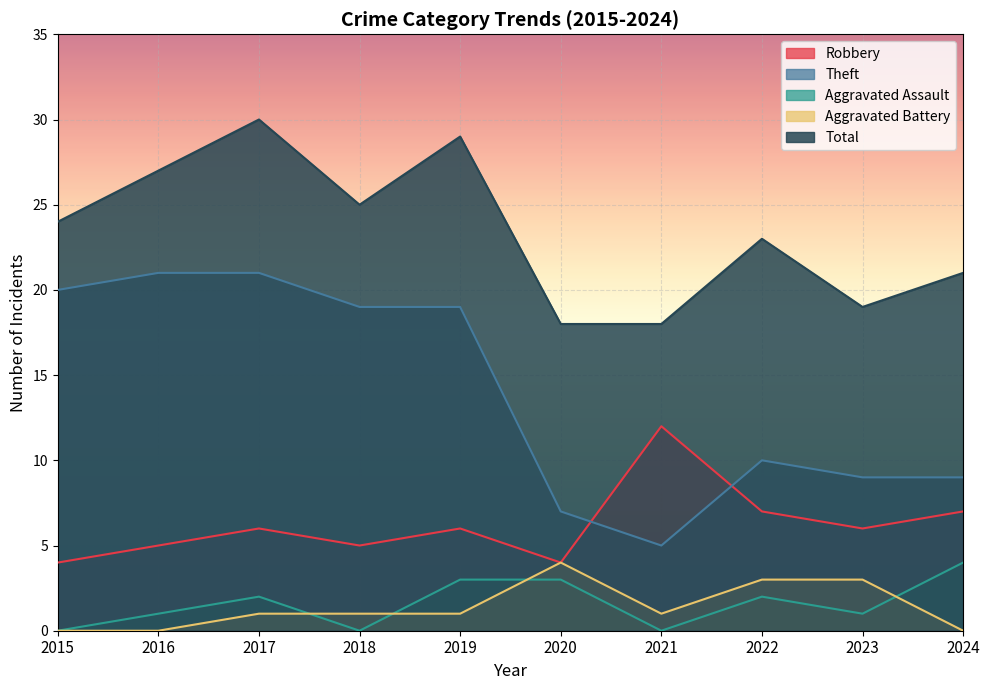

True or false: Theft and Aggravated Battery intersect in this chart.

False